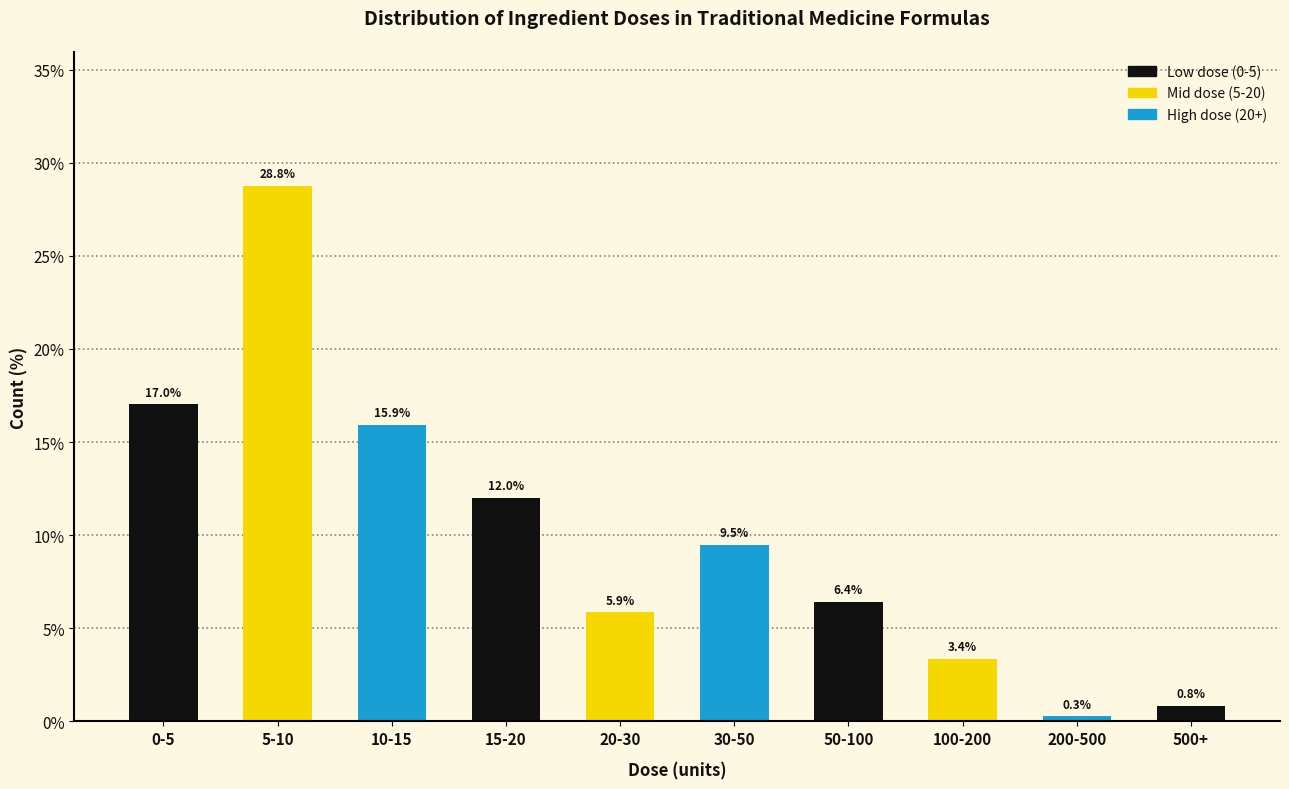

Reading left to right, list all the values displayed in this chart.

17.0	28.8	15.9	12.0	5.9	9.5	6.4	3.4	0.3	0.8